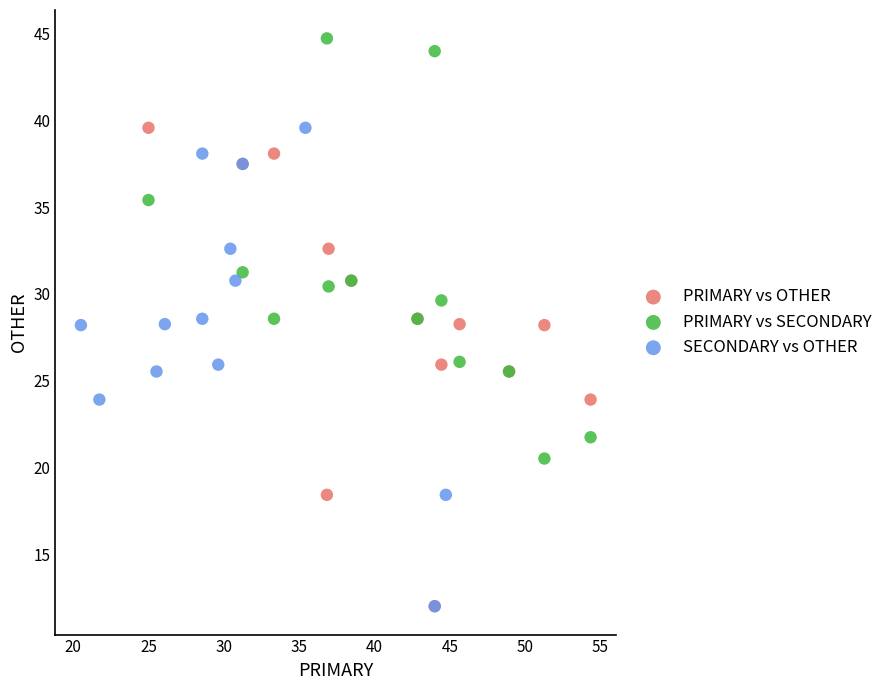

Which series reaches the maximum Y coordinate?

PRIMARY vs SECONDARY